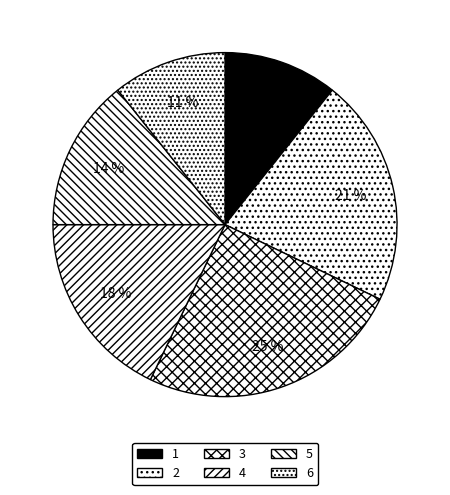

Does any single category account for the majority?

No